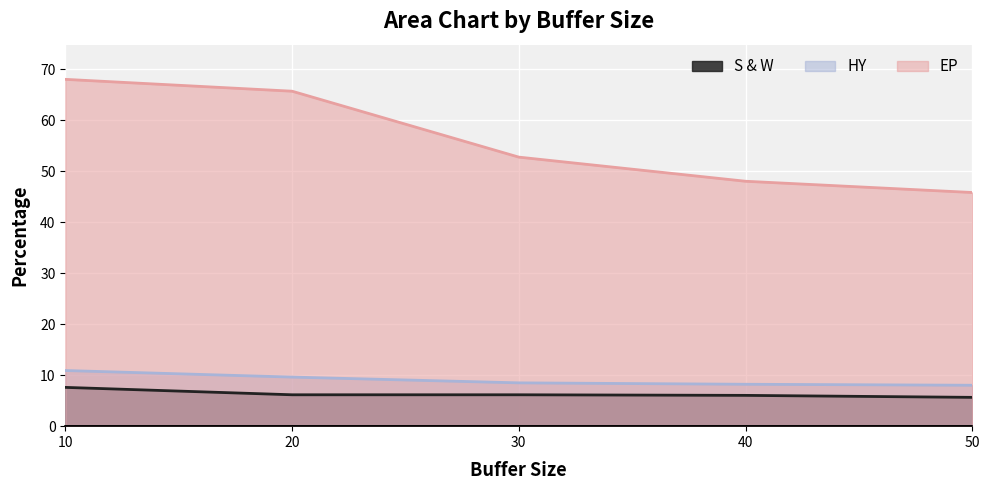

What is the highest value of the HY series?

10.9